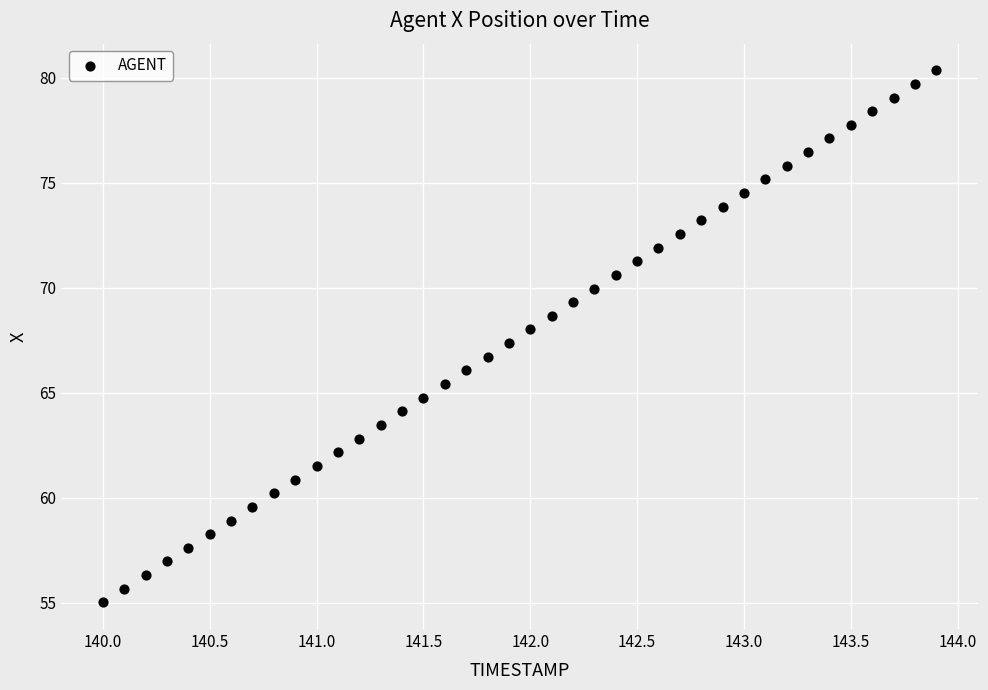

What is the range of Y values (max minus min)?

25.3